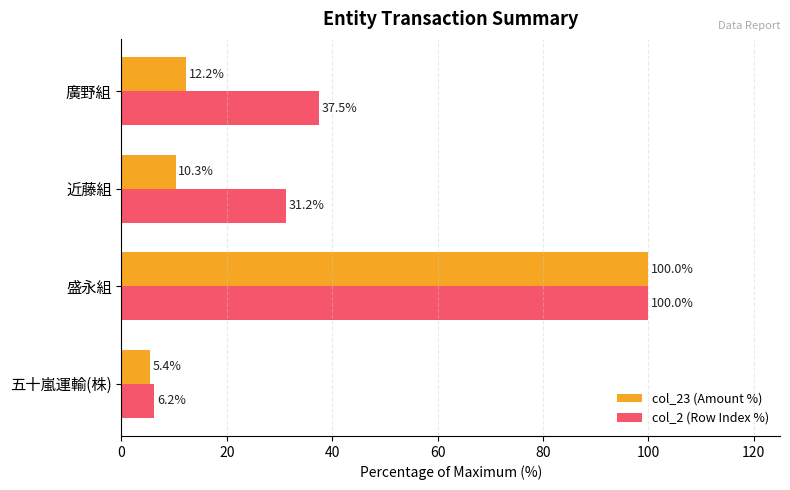

At which label is col_23 (Amount %) closest to 52?

廣野組